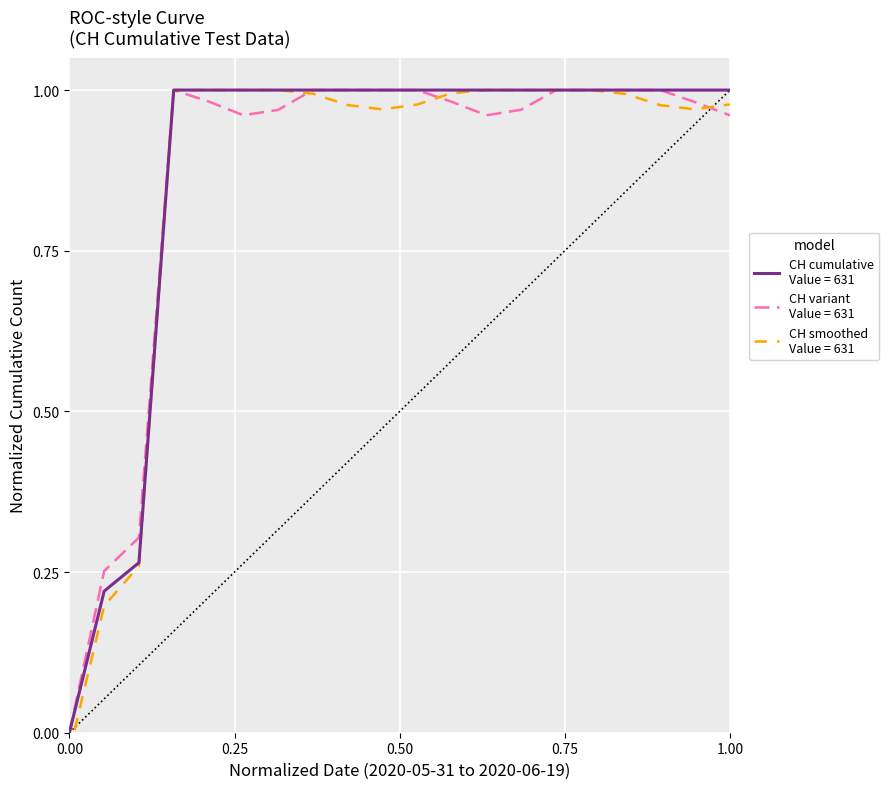

True or false: the data shows 1.0 at 2020-06-17.

True